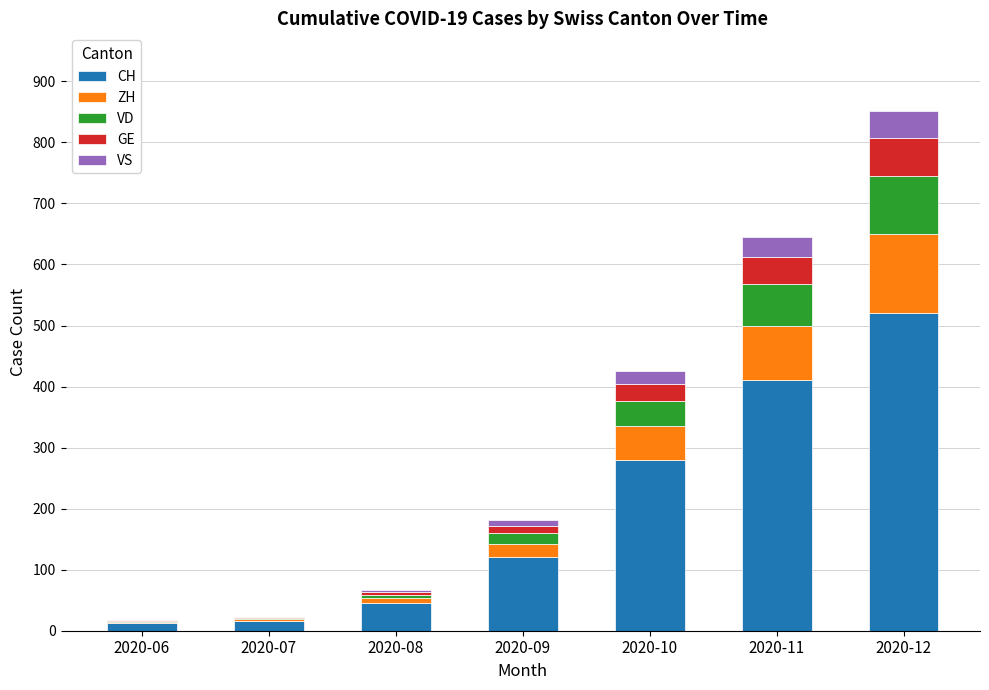

At which label does CH reach its peak?

2020-12